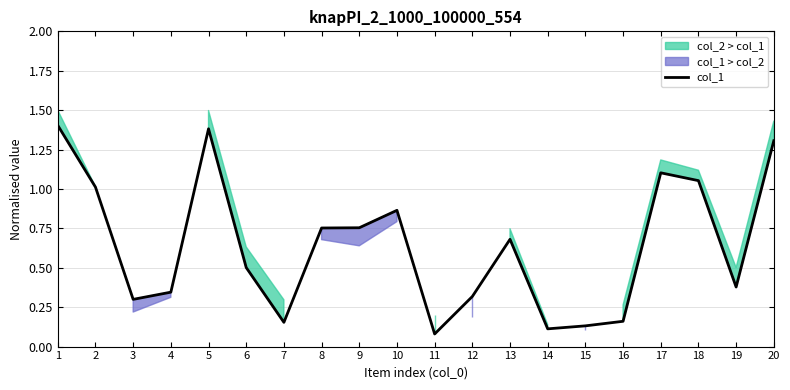

The chart shows a value of 0.9 at 10. True or false?

True